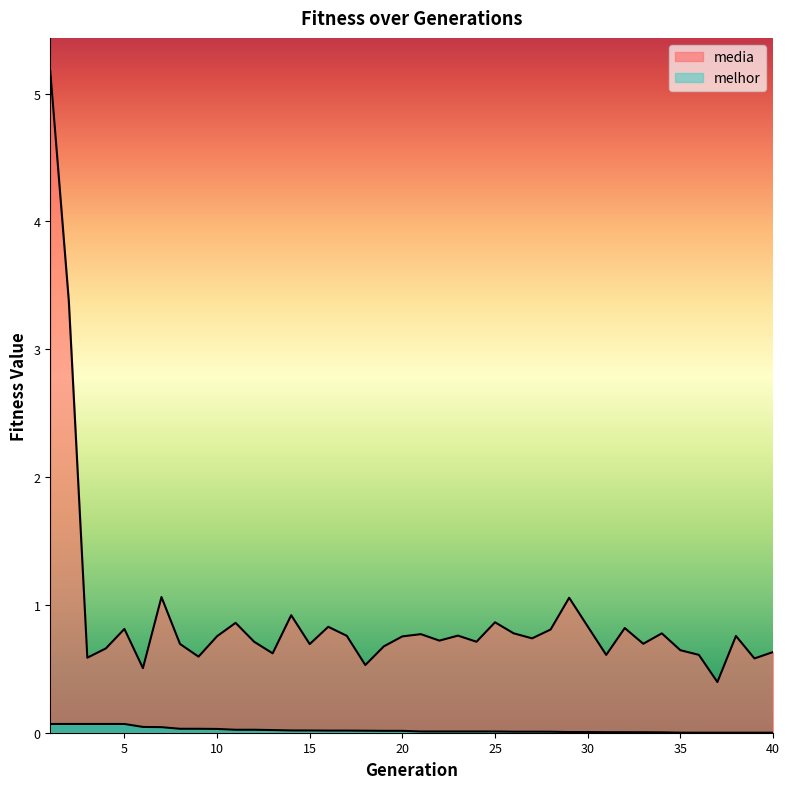

Which category has the lowest value across all series?

40